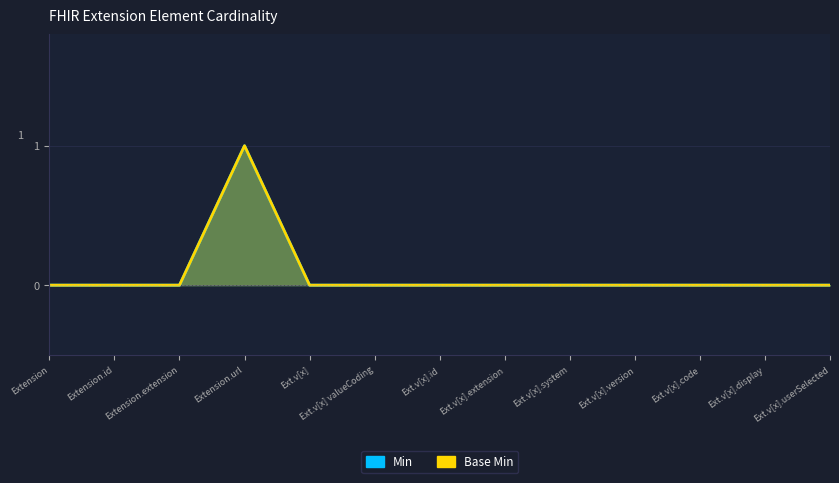

At Extension.id, list the series in order from smallest to largest.

Min, Base Min